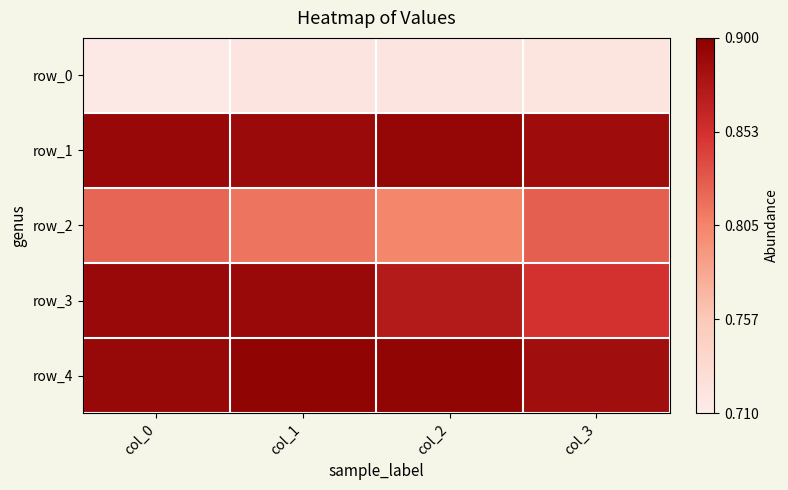

Which series has the largest range (max minus min)?

row_3